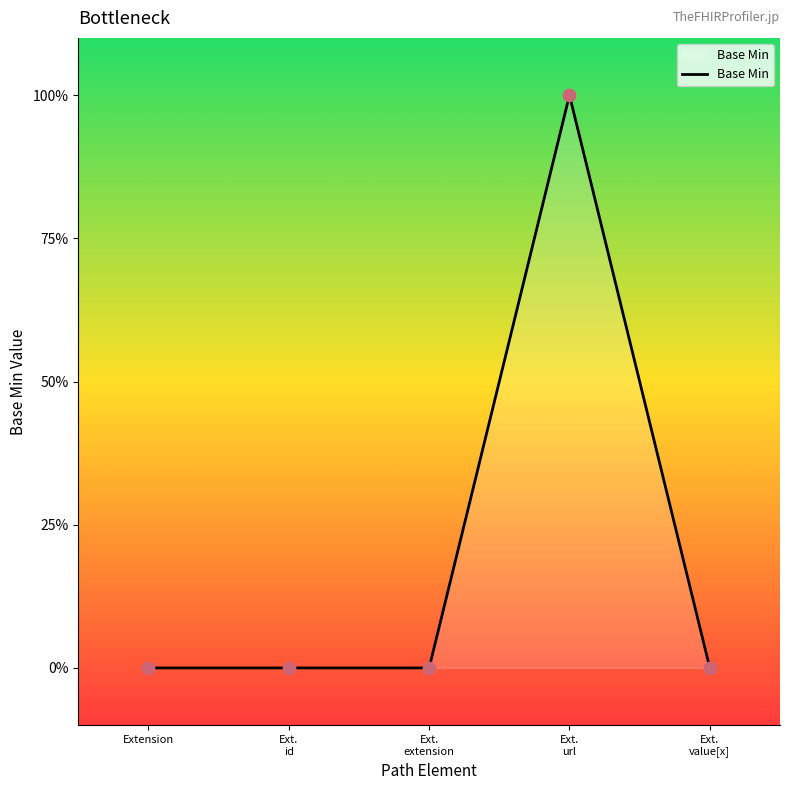

Which has a higher value, Ext.
url or Extension?

Ext.
url